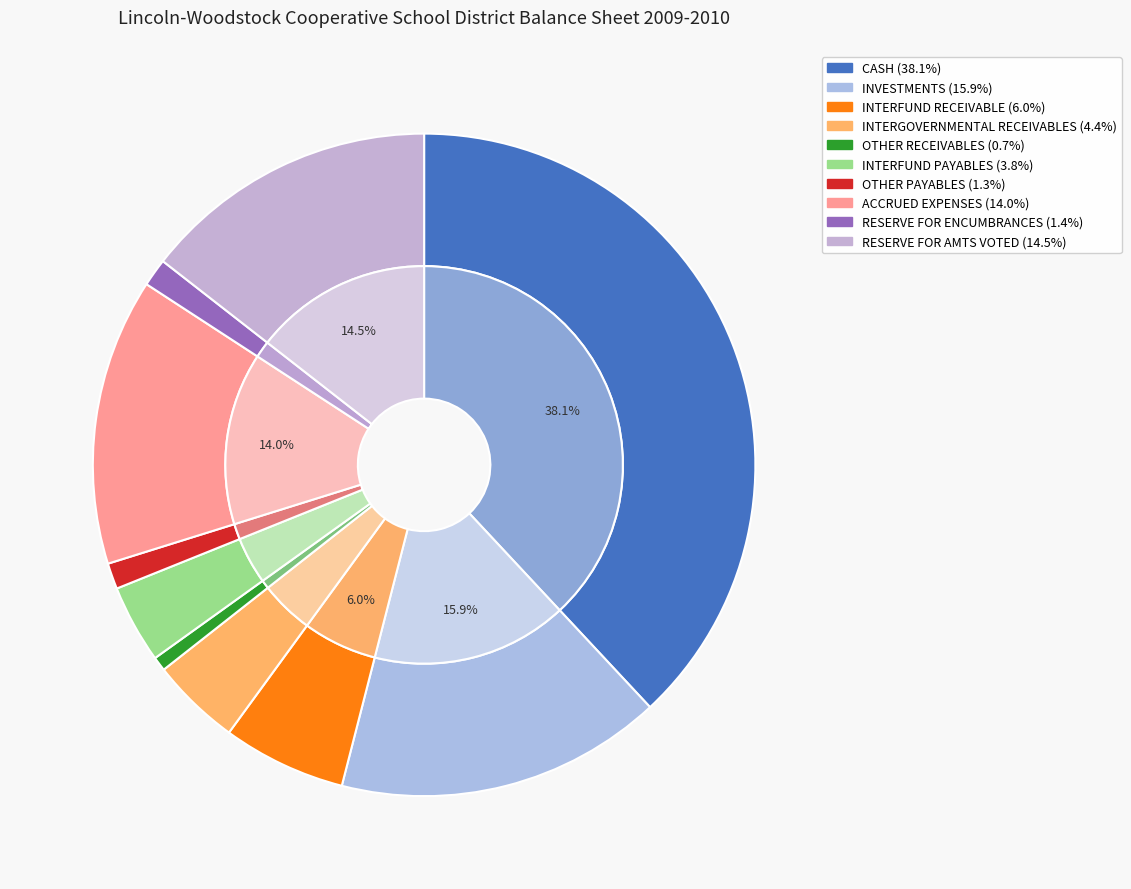

What percentage is NOT represented by ACCRUED EXPENSES?

86.0%